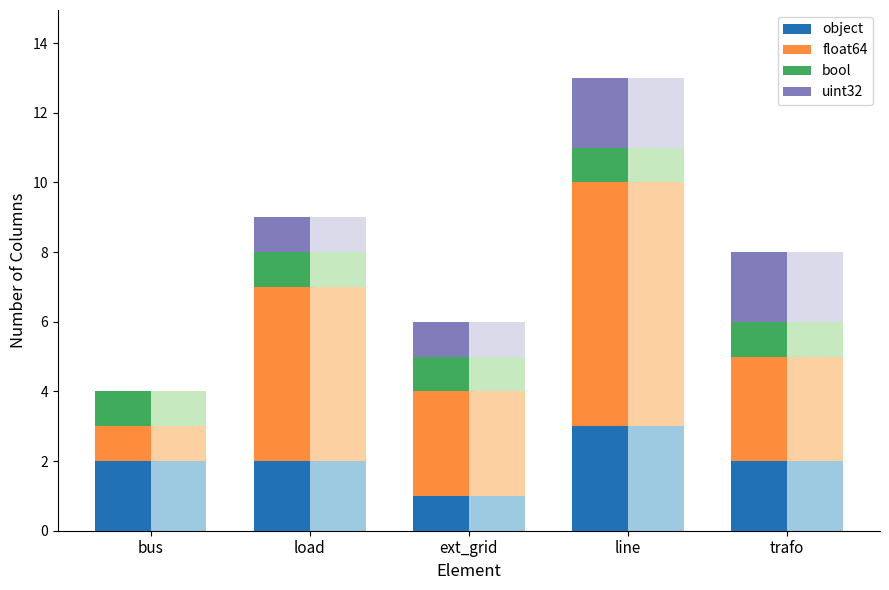

What position from the left is load?

2